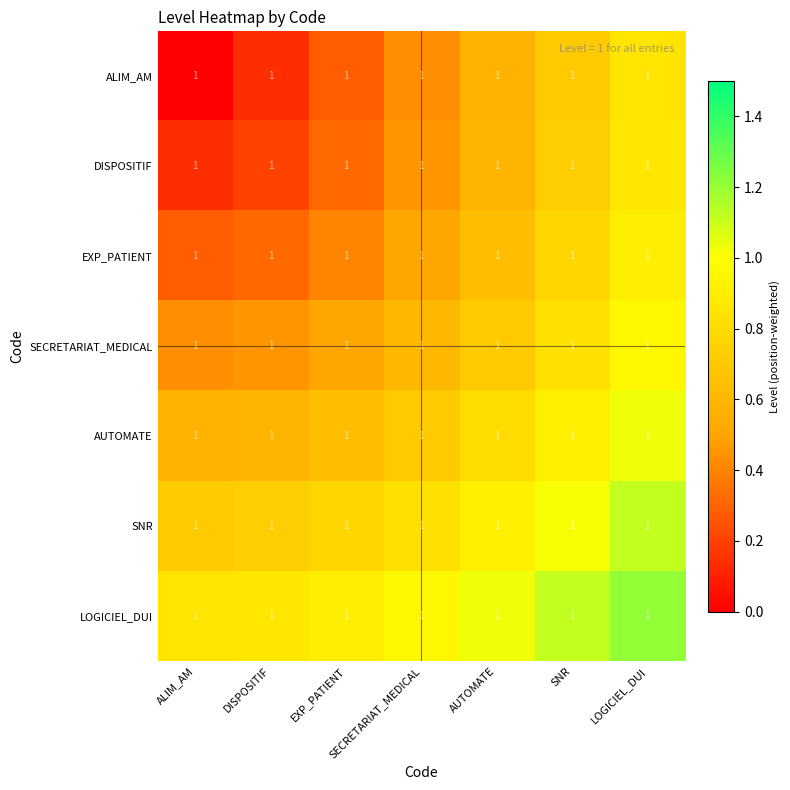

At ALIM_AM, list the series in order from smallest to largest.

ALIM_AM, DISPOSITIF, EXP_PATIENT, SECRETARIAT_MEDICAL, AUTOMATE, SNR, LOGICIEL_DUI